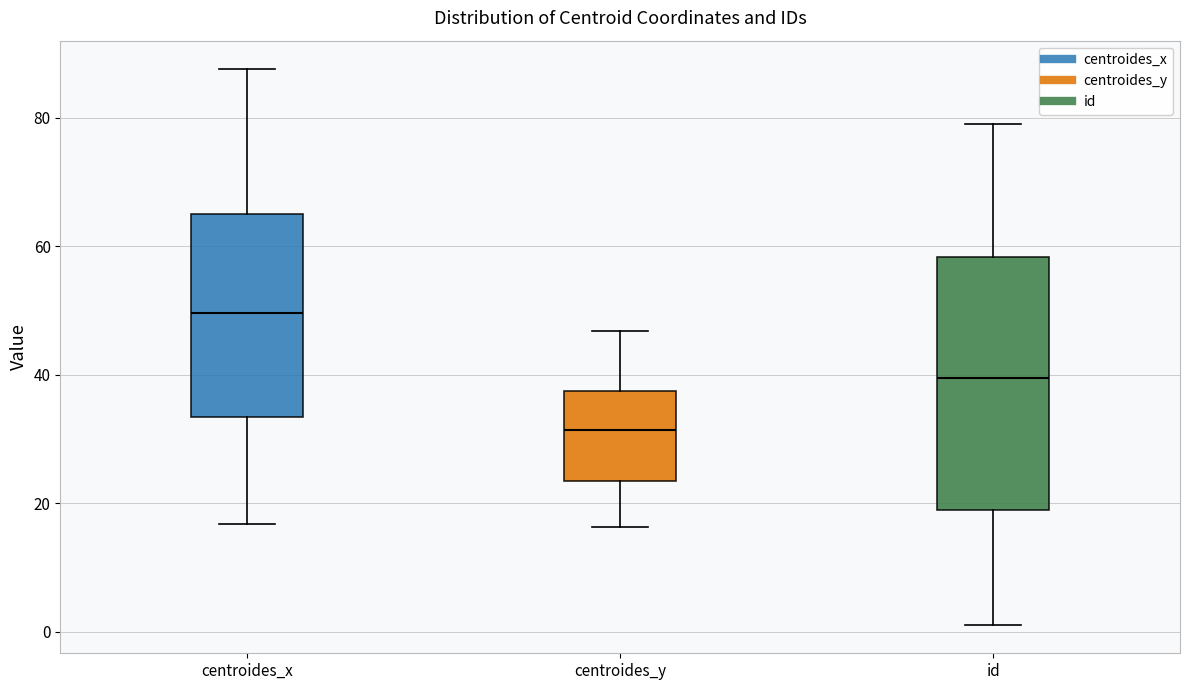

Reading left to right, read every box against the y-axis: the position of its median line, the range the box covers, and the ends of its whiskers. The values are not printed on the chart, so give them approximately, as read against the axis.

centroides_x: median 50, box 34 to 64, whiskers 16 to 88
centroides_y: median 32, box 24 to 38, whiskers 16 to 46
id: median 40, box 20 to 58, whiskers 2 to 80